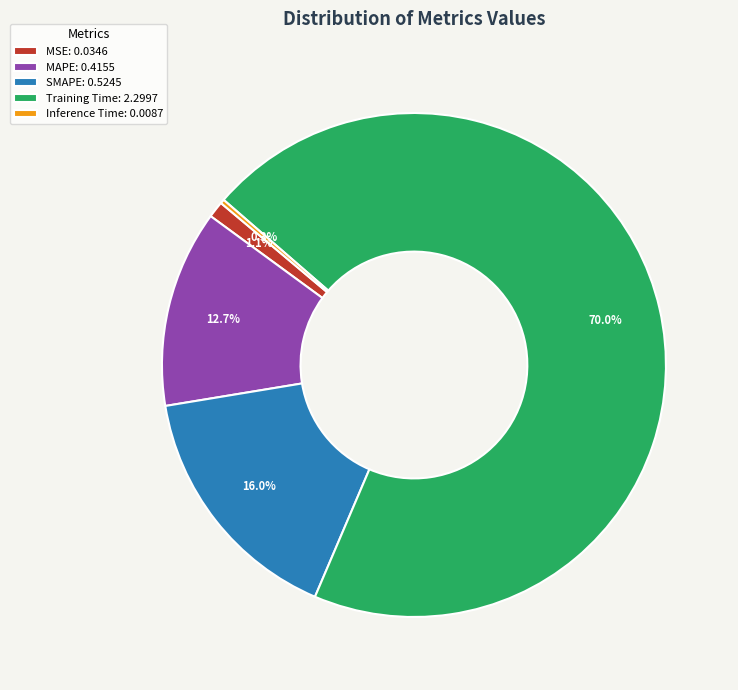

What portion of the pie excludes MSE: 0.0346?

98.9%